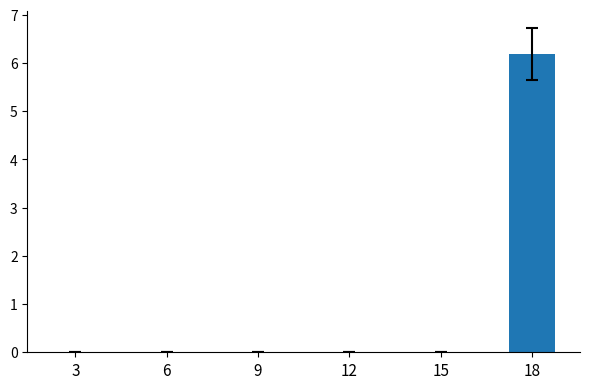

True or false: the data shows 0.0 at 15.

True